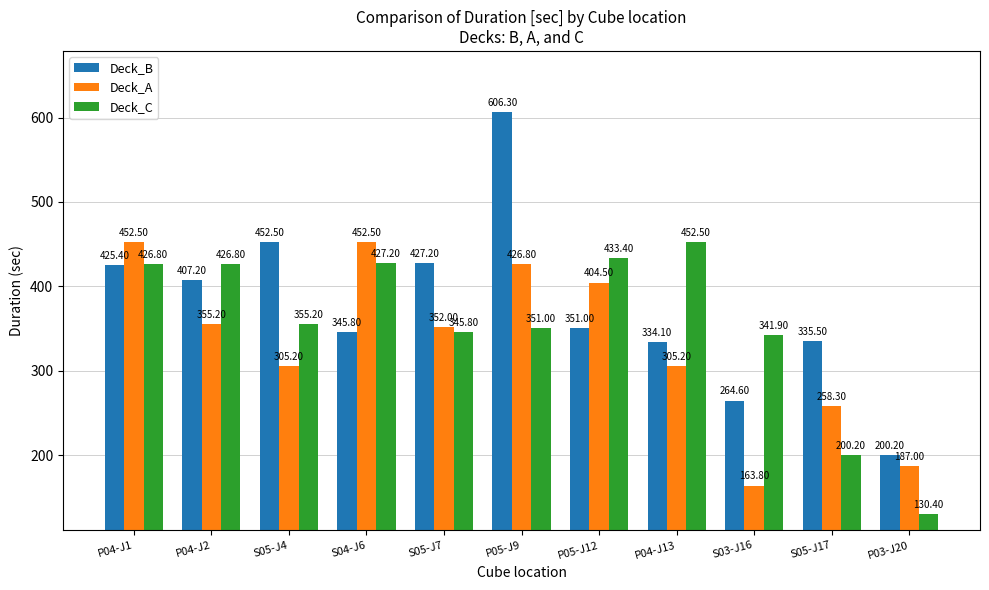

Which category has the lowest value in the Deck_A series?

S03-J16